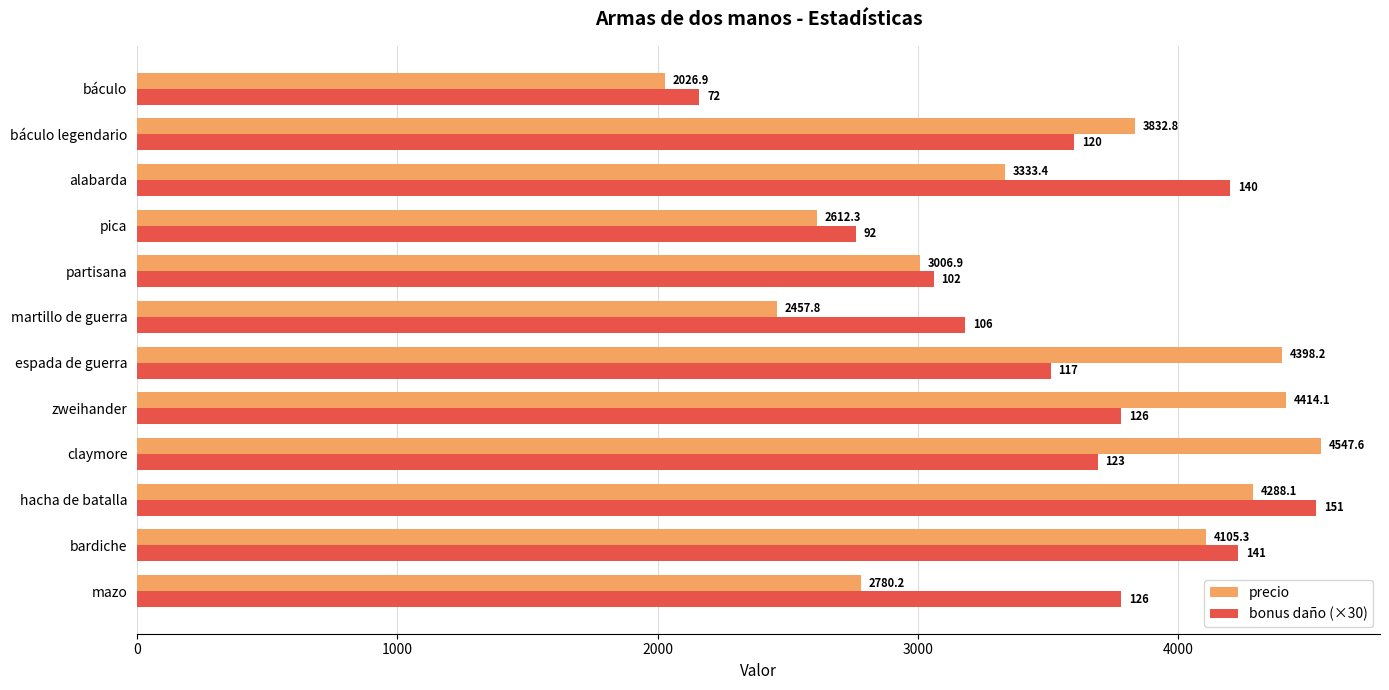

How many values in the bonus daño (×30) series are below 3690?

6